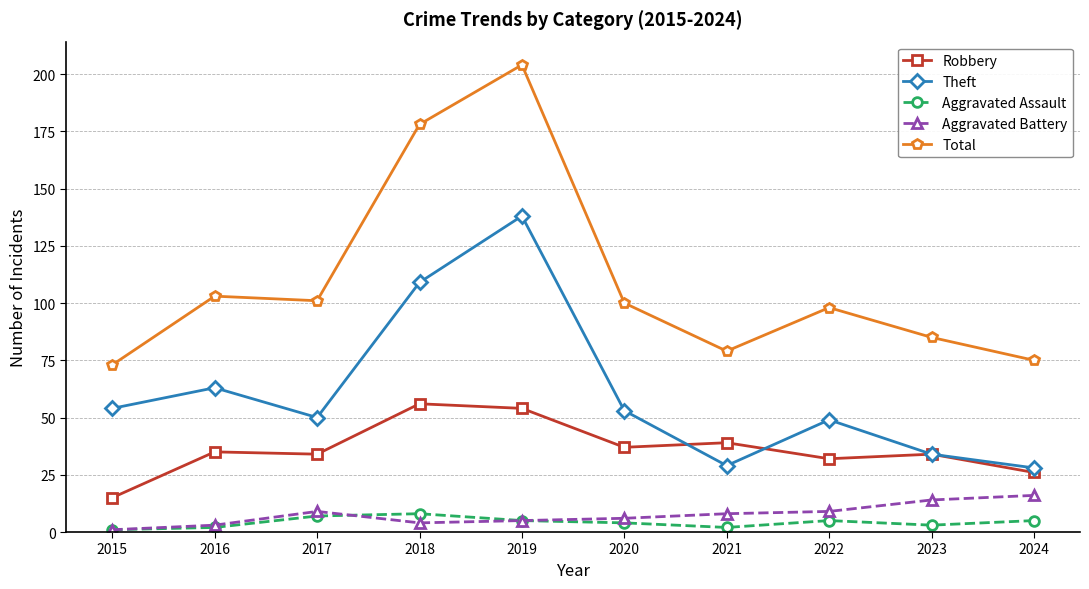

Which series has the widest spread of values?

Total